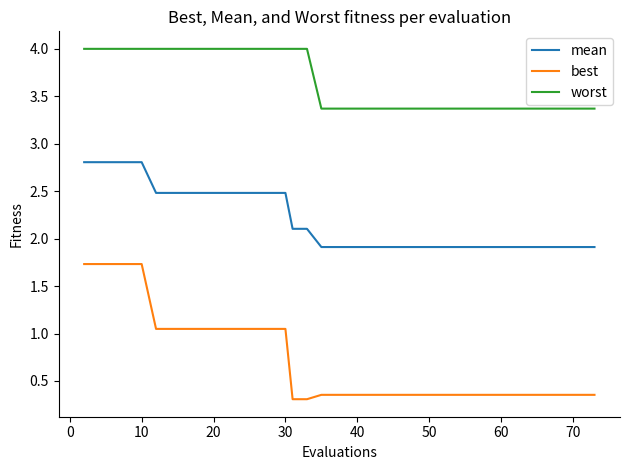

True or false: worst and best intersect in this chart.

False